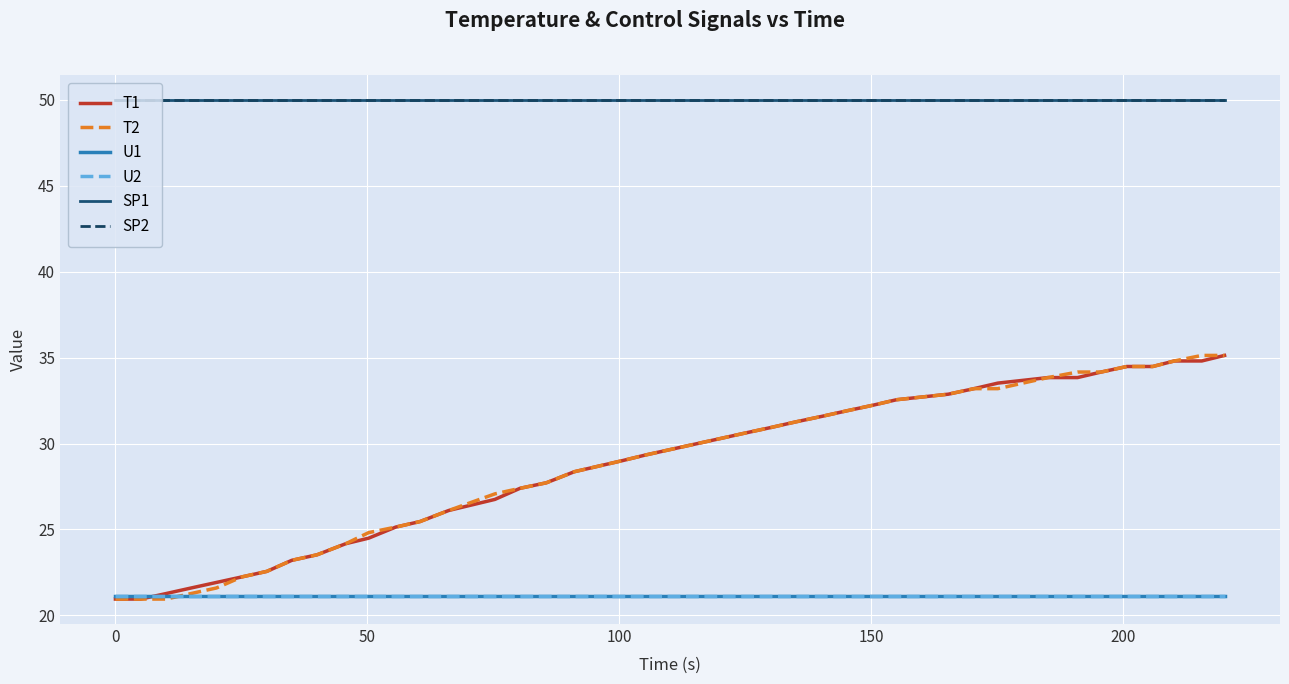

Which series has the largest total across all categories?

SP1